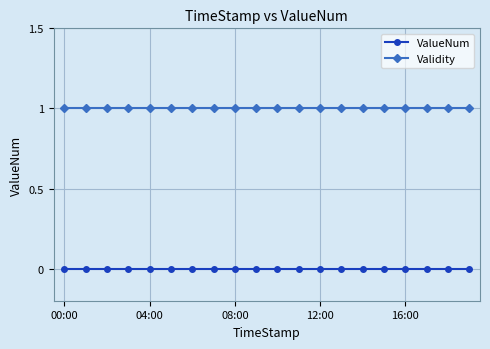

True or false: Validity and ValueNum cross at least once.

False